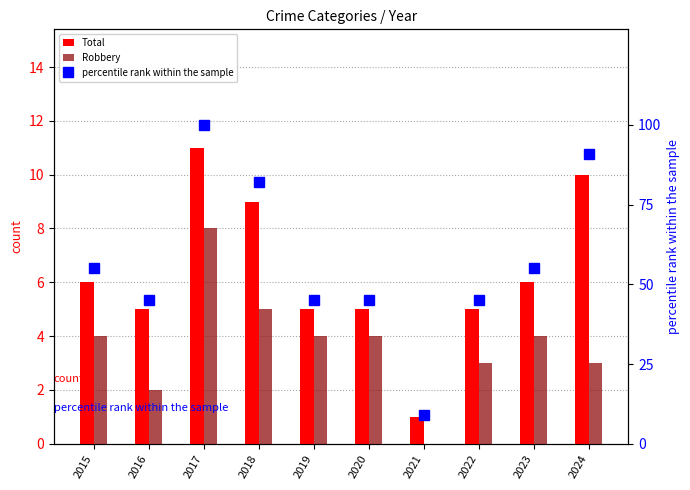

At which label is Total closest to 6?

2015